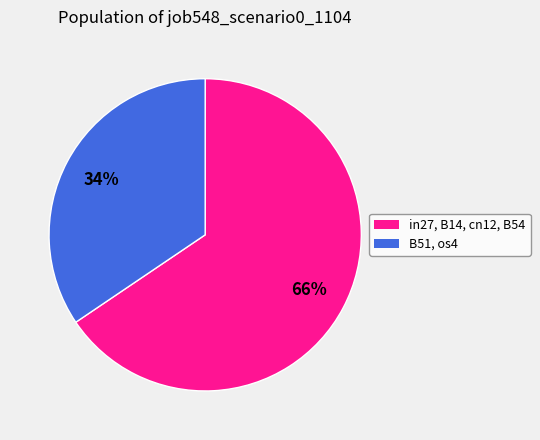

How many segments does this pie chart have?

2